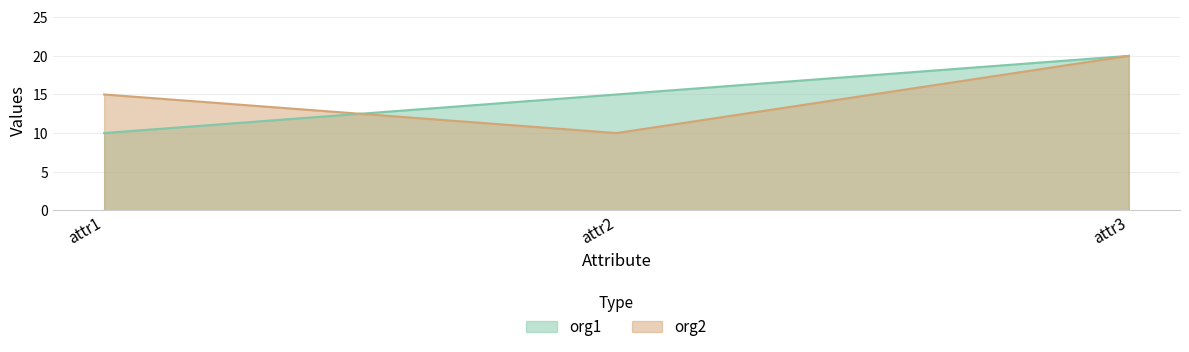

How many data points does each series have?

3